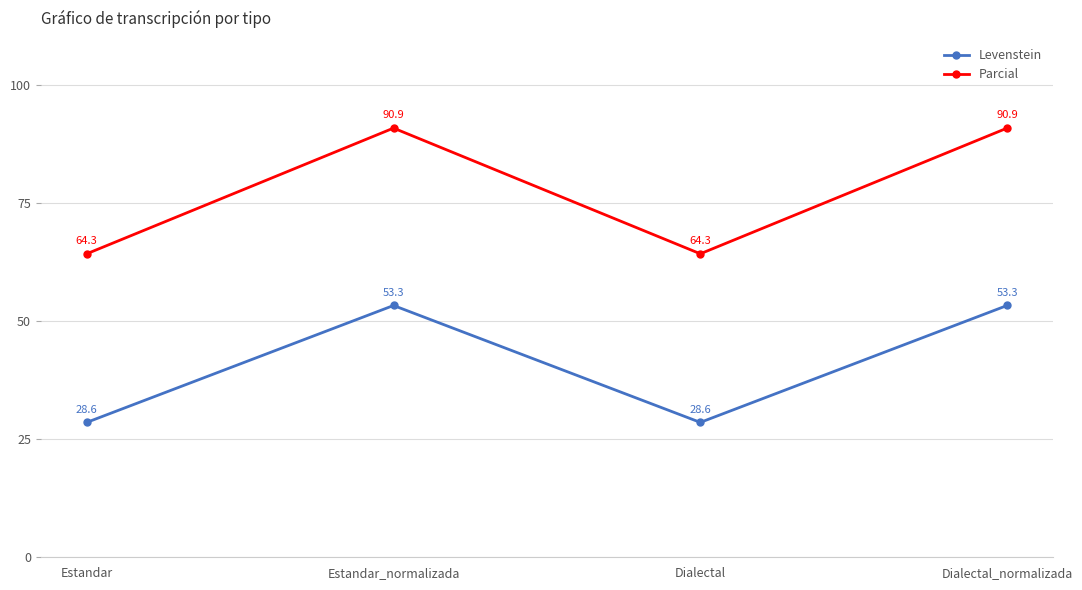

What is the highest value of the Parcial series?

90.9